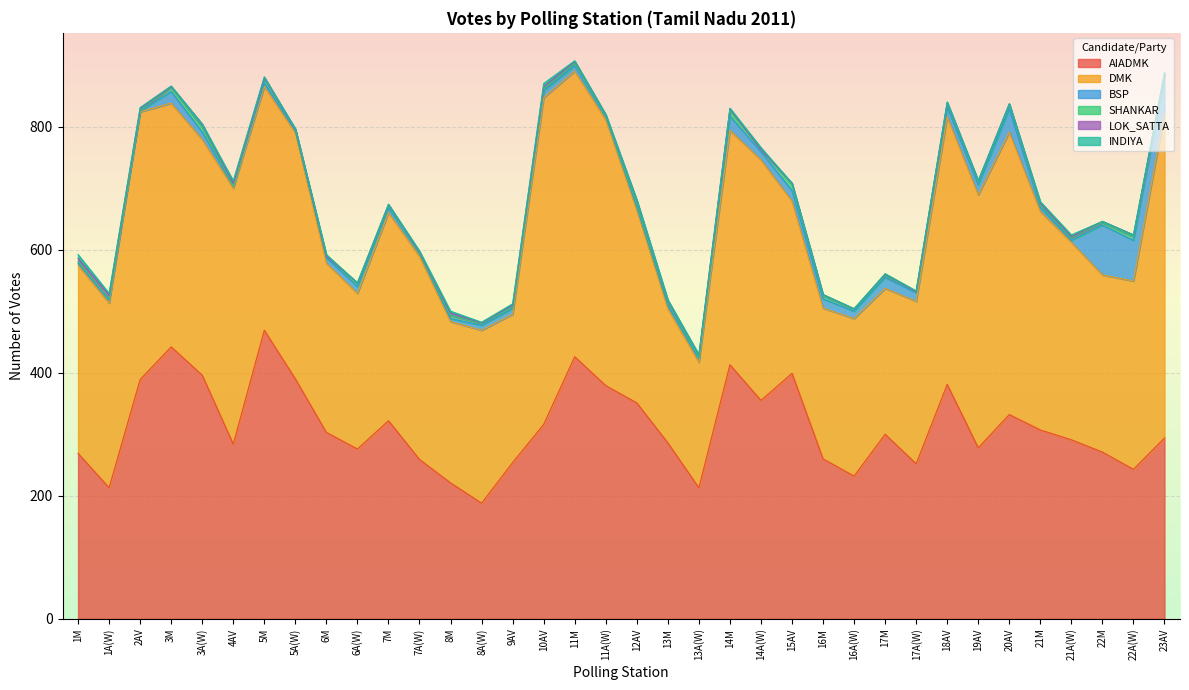

True or false: BSP and DMK cross at least once.

False